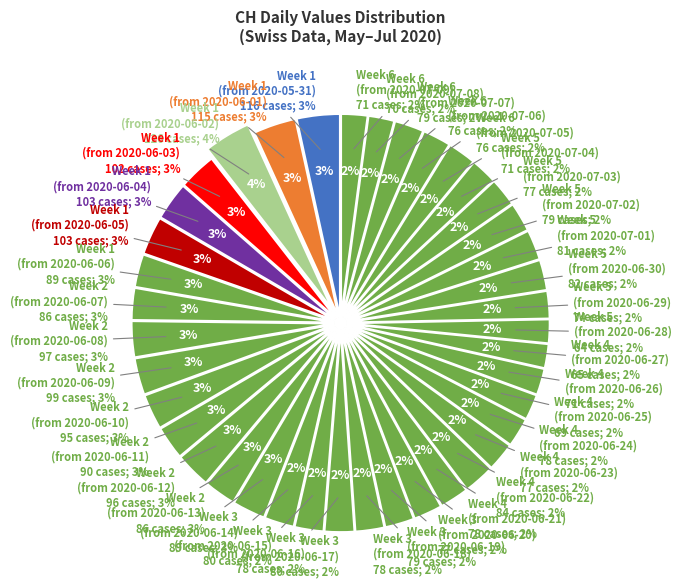

How many segments does this pie chart have?

40